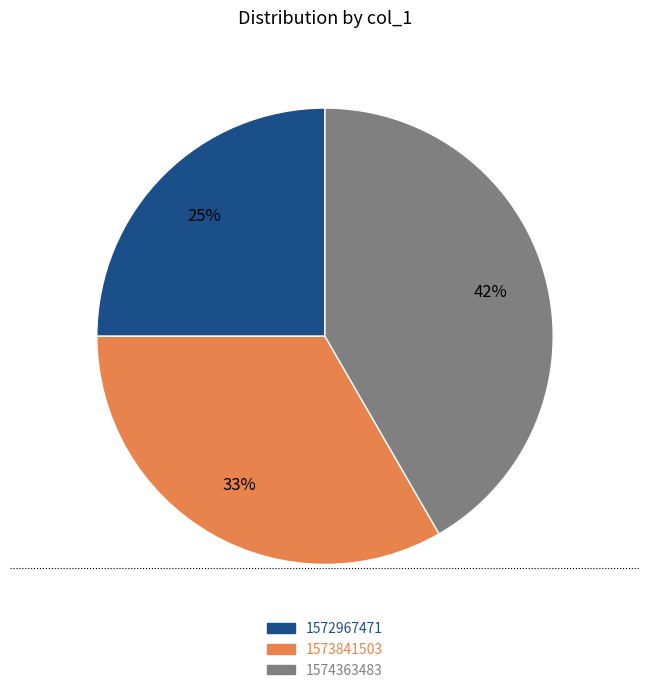

How many slices are in this pie chart?

3